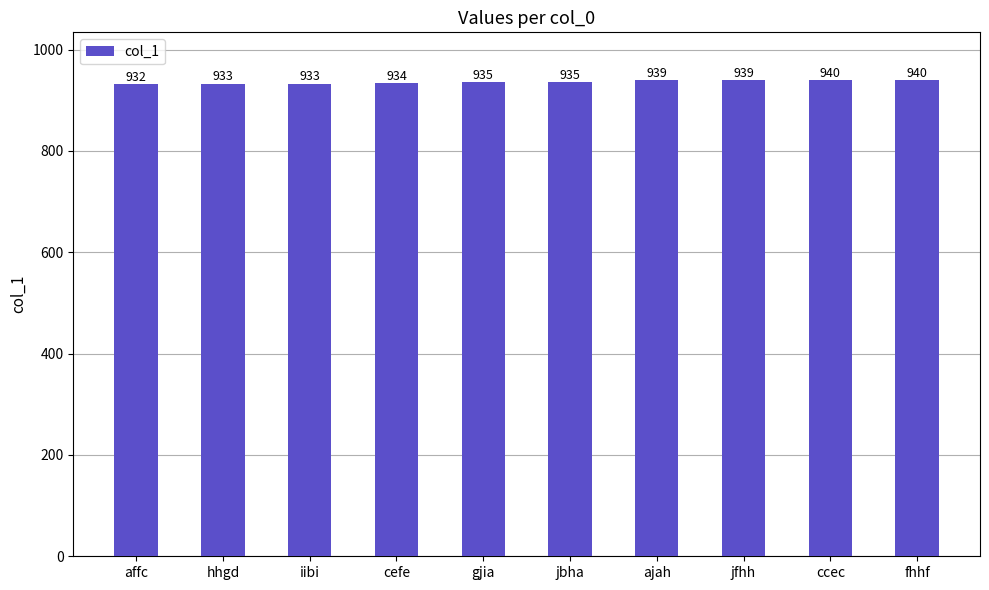

What is the difference between the maximum and minimum values?

8